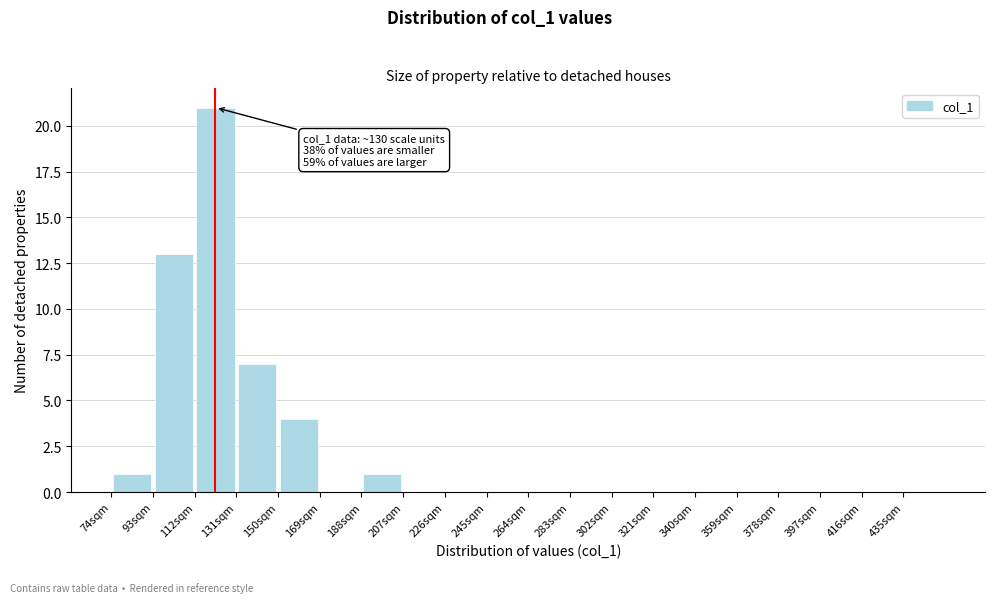

Which range on the x-axis has the tallest bar?

112 to 131